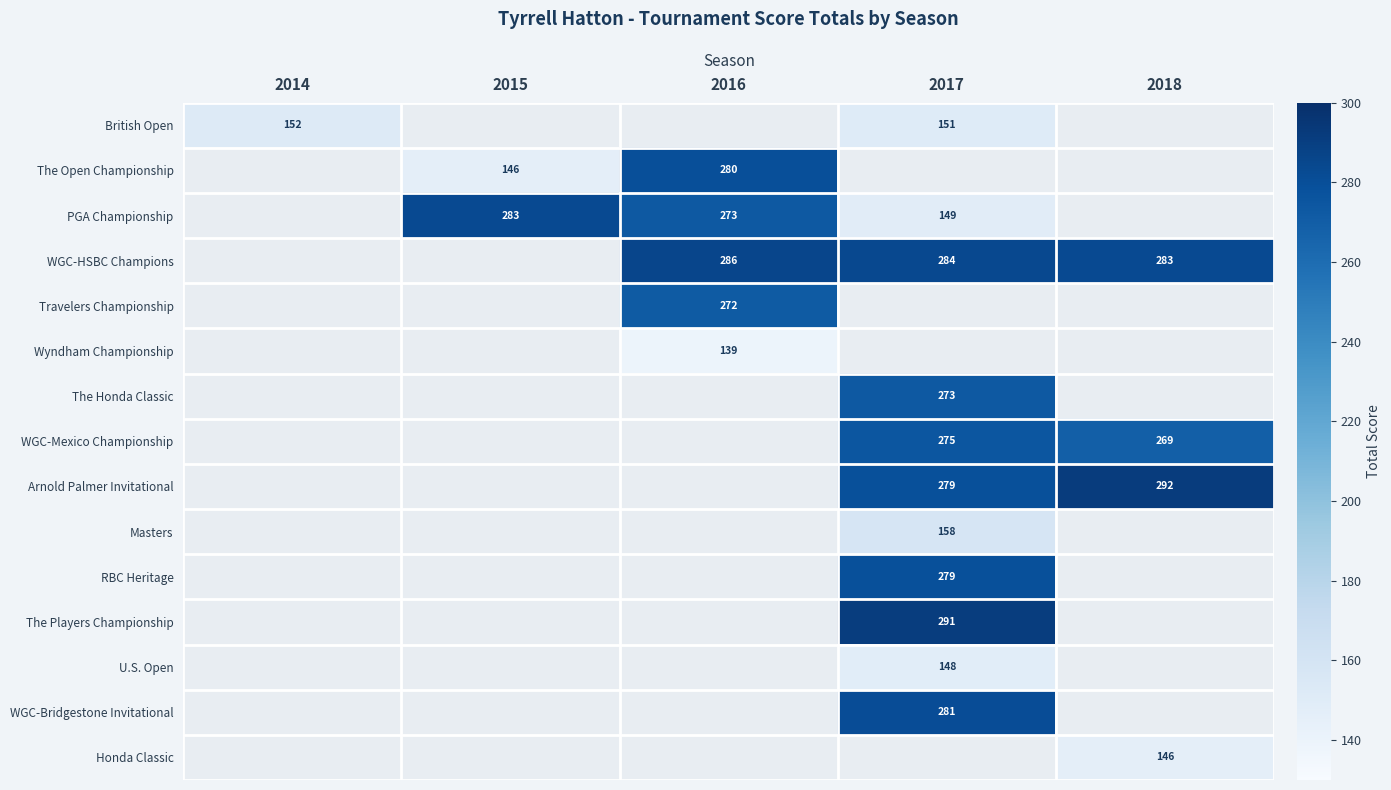

The Wyndham Championship series shows 139 at 2016. True or false?

True